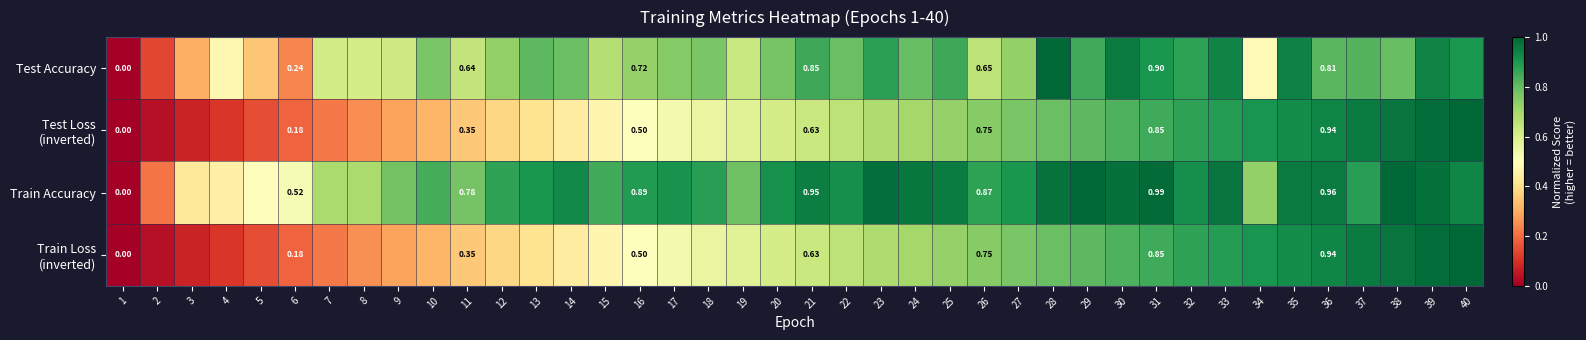

What is the greatest value displayed?

1.0